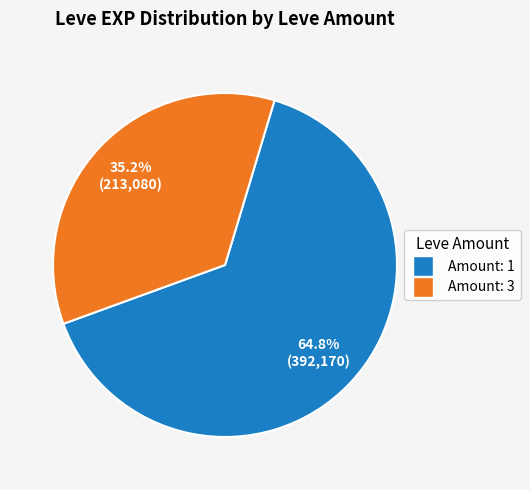

Is there any slice that represents more than half of the pie?

Yes